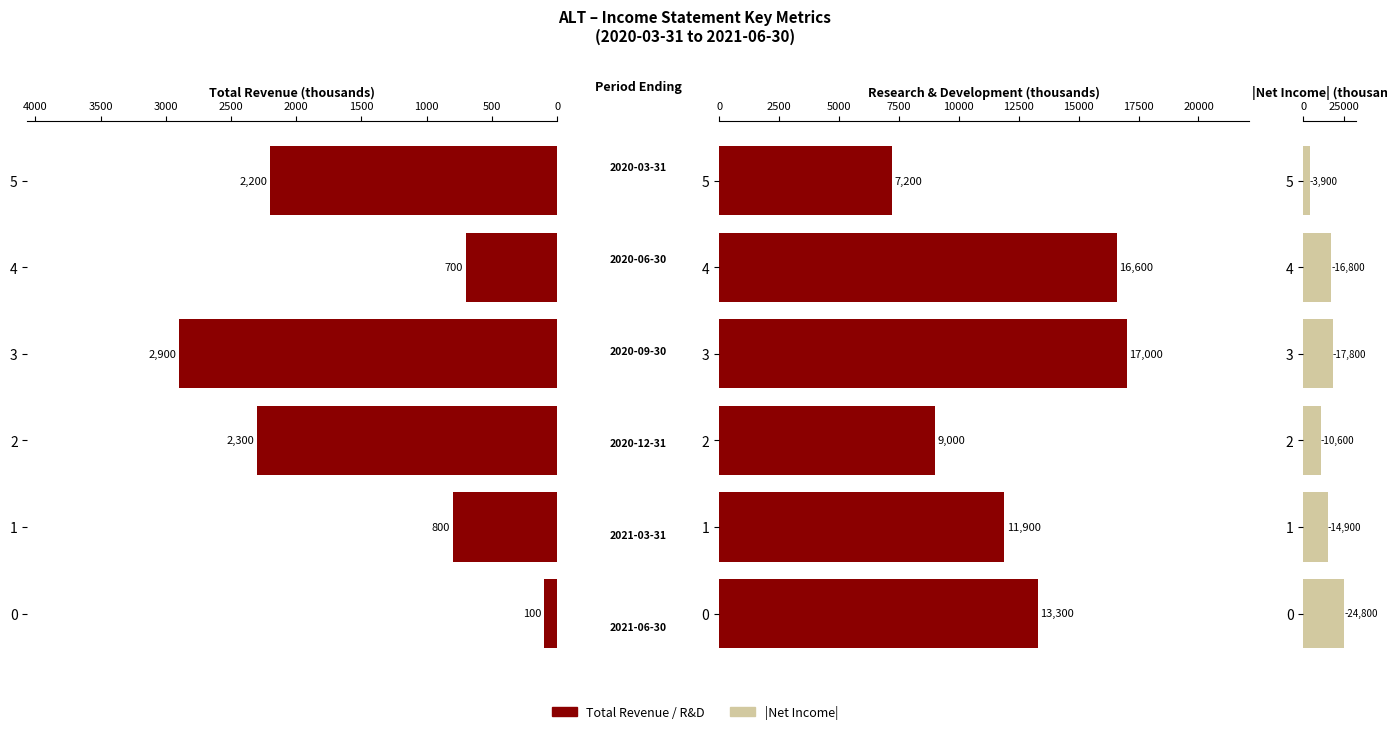

What is the difference between the highest and lowest values at 1?

14100